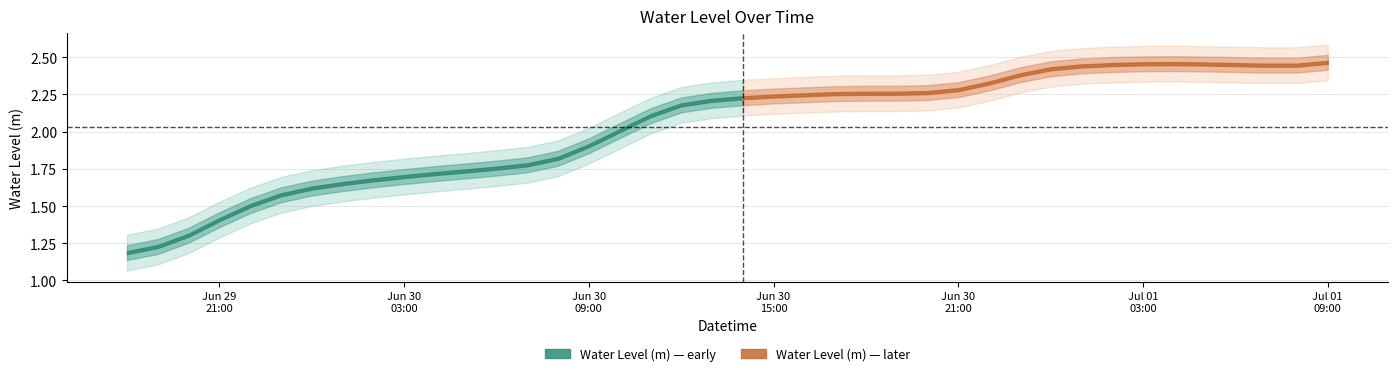

Reading left to right, list all the values displayed in this chart.

2023-06-29 18:00:00=1.2	2023-06-29 19:00:00=1.2	2023-06-29 20:00:00=1.3	2023-06-29 21:00:00=1.4	2023-06-29 22:00:00=1.5	2023-06-29 23:00:00=1.6	2023-06-30 00:00:00=1.6	2023-06-30 01:00:00=1.7	2023-06-30 02:00:00=1.7	2023-06-30 03:00:00=1.7	2023-06-30 04:00:00=1.7	2023-06-30 05:00:00=1.7	2023-06-30 06:00:00=1.8	2023-06-30 07:00:00=1.8	2023-06-30 08:00:00=1.8	2023-06-30 09:00:00=1.9	2023-06-30 10:00:00=2.0	2023-06-30 11:00:00=2.1	2023-06-30 12:00:00=2.2	2023-06-30 13:00:00=2.2	2023-06-30 14:00:00=2.2	2023-06-30 15:00:00=2.2	2023-06-30 16:00:00=2.2	2023-06-30 17:00:00=2.3	2023-06-30 18:00:00=2.3	2023-06-30 19:00:00=2.3	2023-06-30 20:00:00=2.3	2023-06-30 21:00:00=2.3	2023-06-30 22:00:00=2.3	2023-06-30 23:00:00=2.4	2023-07-01 00:00:00=2.4	2023-07-01 01:00:00=2.4	2023-07-01 02:00:00=2.5	2023-07-01 03:00:00=2.5	2023-07-01 04:00:00=2.5	2023-07-01 05:00:00=2.5	2023-07-01 06:00:00=2.5	2023-07-01 07:00:00=2.4	2023-07-01 08:00:00=2.4	2023-07-01 09:00:00=2.5